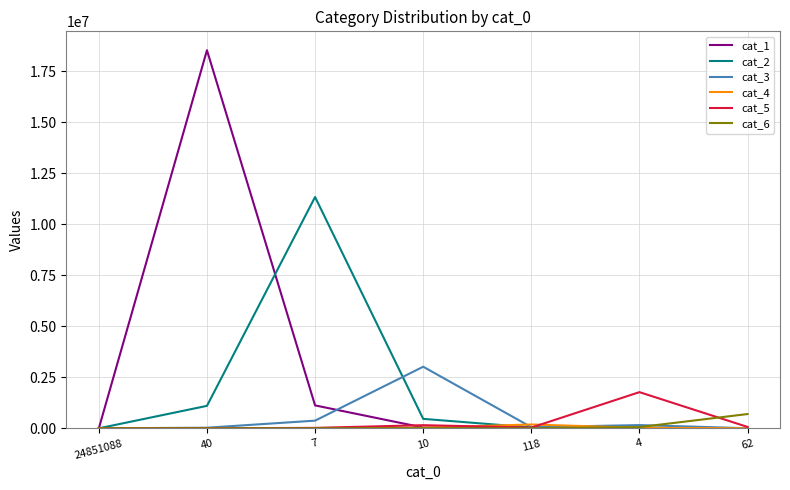

The cat_3 series shows 3019935 at 10. True or false?

True